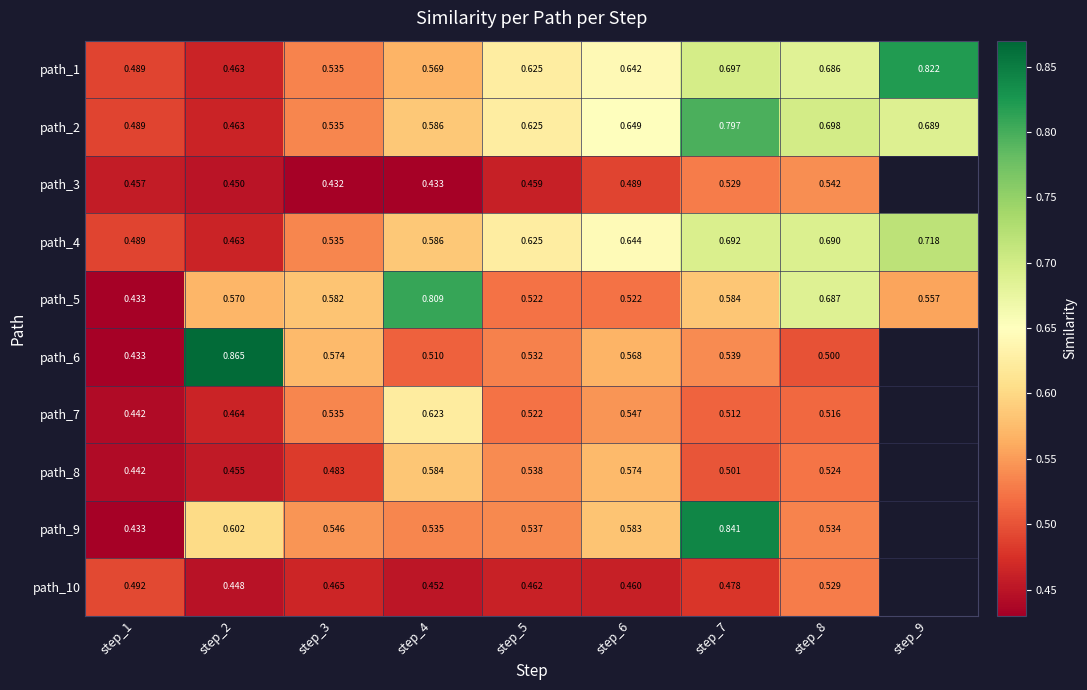

Is the value of path_4 at step_2 greater than the value of path_8 at step_3?

No